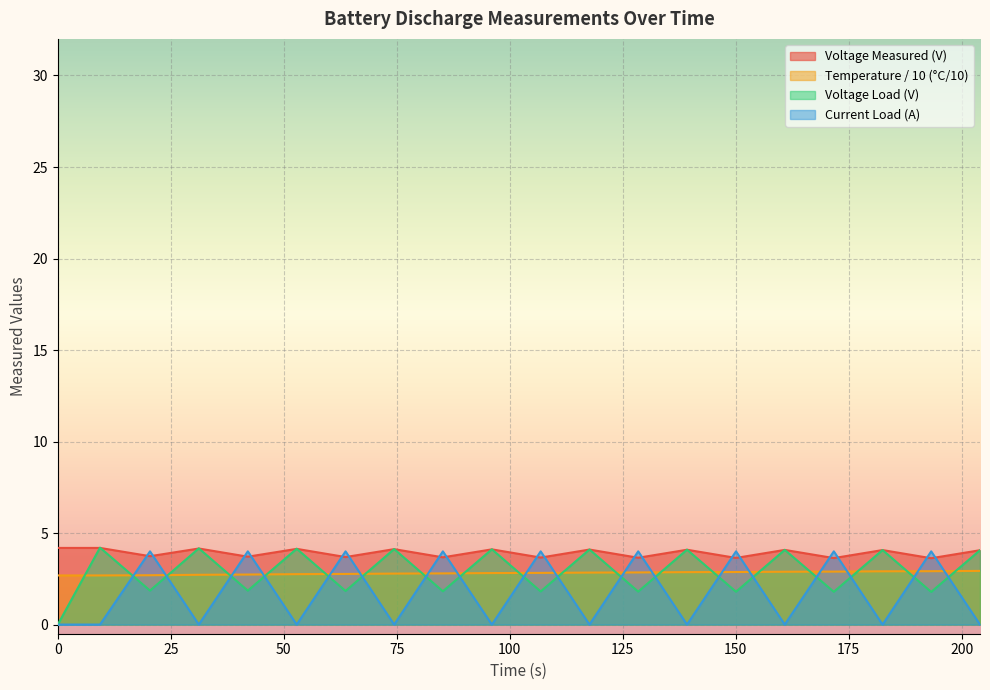

True or false: Voltage Measured (V) and Temperature / 10 (°C/10) intersect in this chart.

False